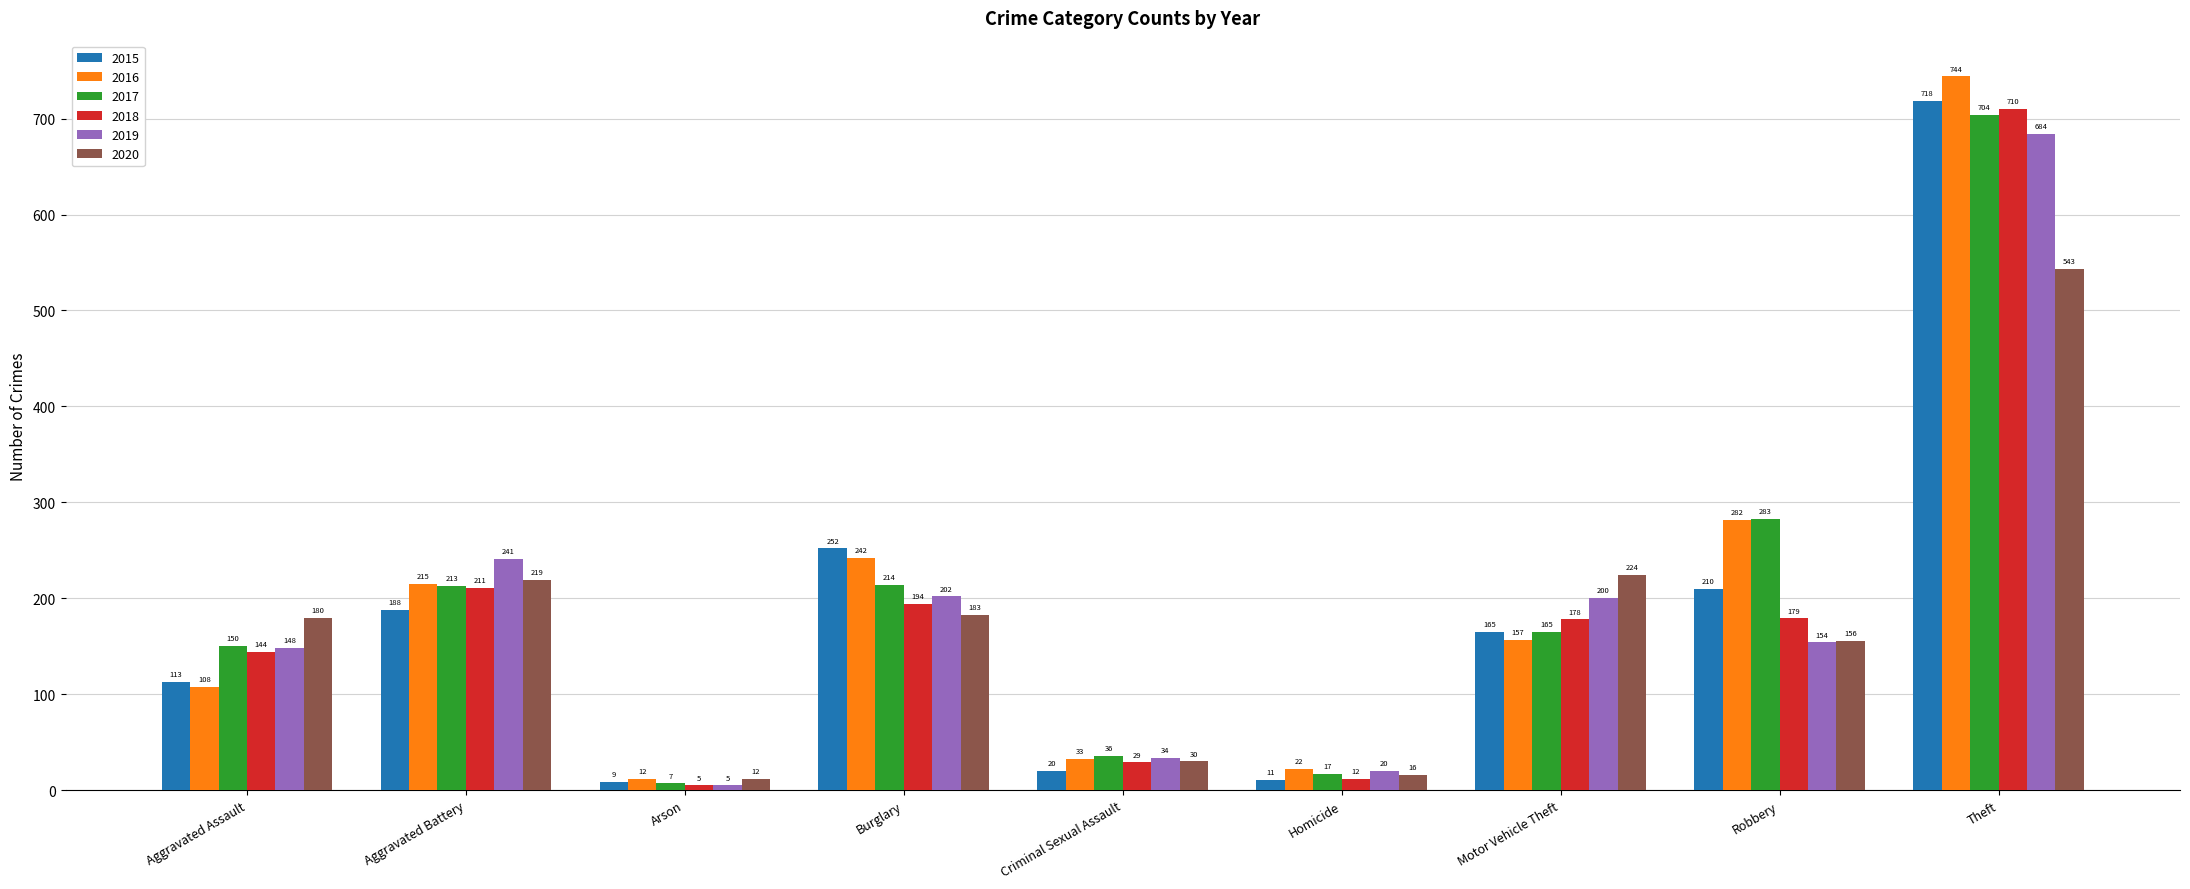

What is the label of the 5th bar from the right?

Criminal Sexual Assault